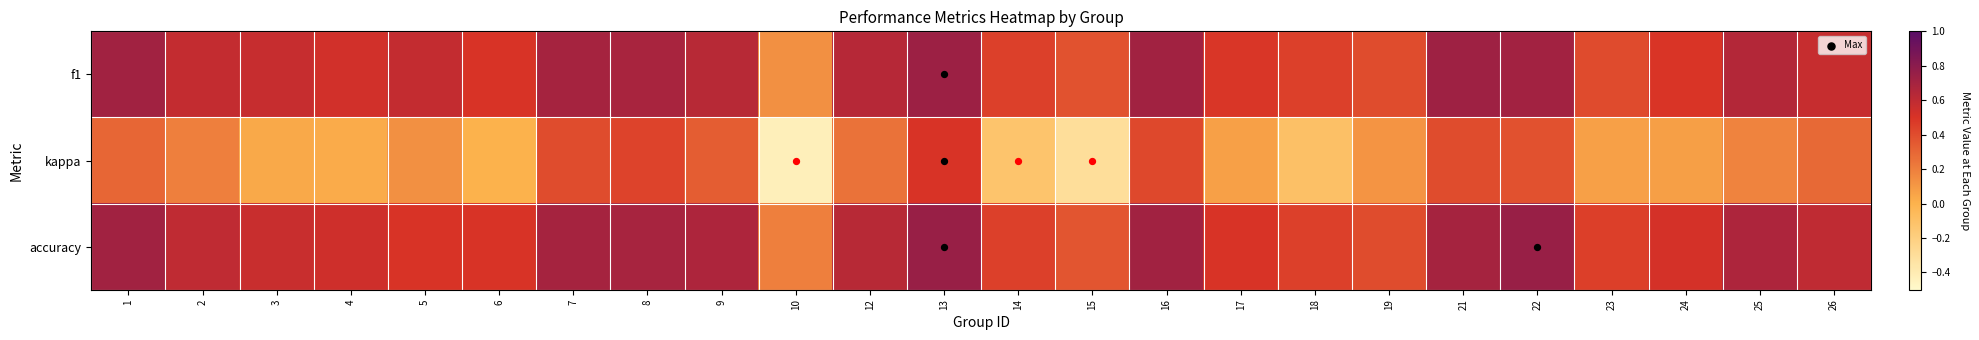

Reading left to right, list all the values displayed in this chart.

f1: 1=0.7	2=0.6	3=0.6	4=0.5	5=0.6	6=0.5	7=0.7	8=0.7	9=0.6	10=0.1	12=0.6	13=0.7	14=0.4	15=0.4	16=0.7	17=0.5	18=0.4	19=0.4	21=0.7	22=0.7	23=0.4	24=0.5	25=0.6	26=0.6
kappa: 1=0.3	2=0.2	3=0.0	4=0.0	5=0.1	6=0.0	7=0.4	8=0.4	9=0.3	10=-0.4	12=0.2	13=0.5	14=-0.1	15=-0.3	16=0.4	17=0.1	18=-0.1	19=0.1	21=0.4	22=0.4	23=0.1	24=0.1	25=0.2	26=0.3
accuracy: 1=0.7	2=0.6	3=0.6	4=0.5	5=0.5	6=0.5	7=0.7	8=0.7	9=0.7	10=0.2	12=0.6	13=0.8	14=0.4	15=0.4	16=0.7	17=0.5	18=0.4	19=0.4	21=0.7	22=0.8	23=0.5	24=0.5	25=0.7	26=0.6